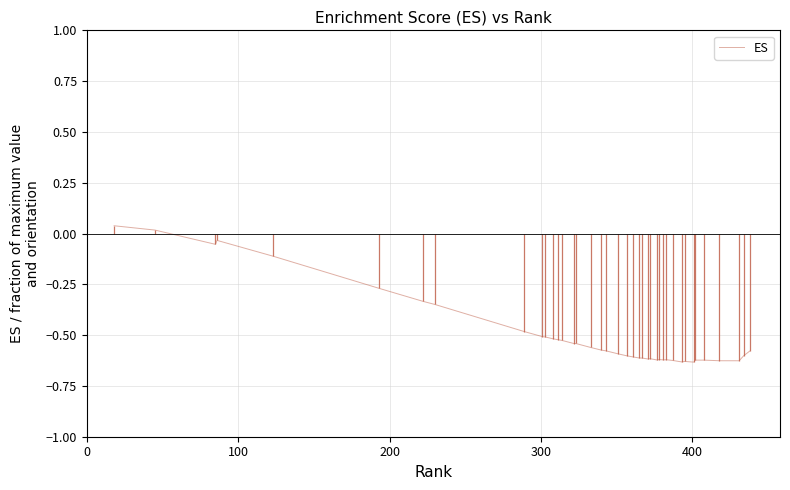

What is the difference between the maximum and second lowest values?

0.7